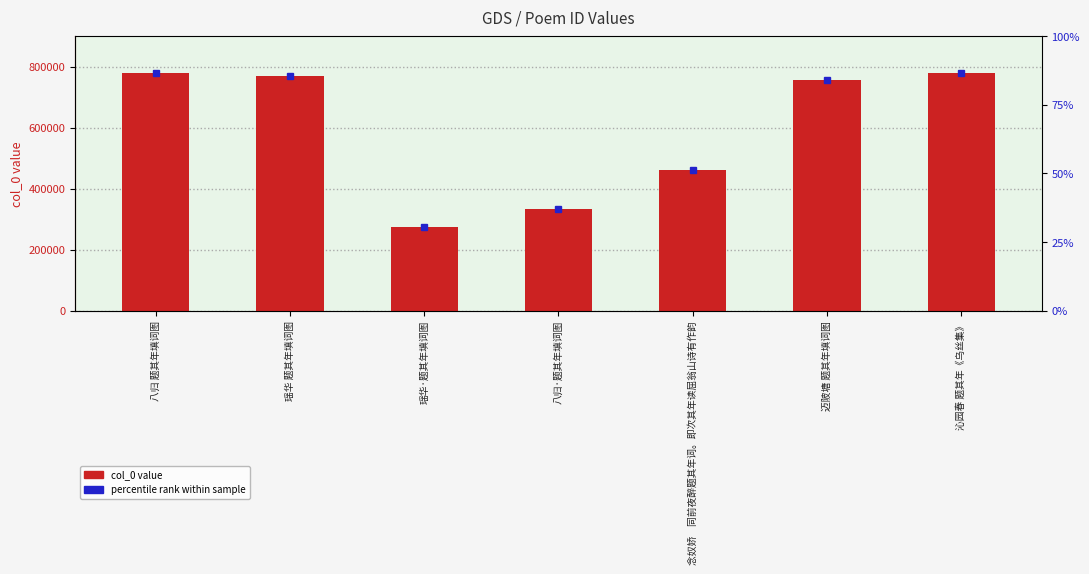

What is the sum of all values?

4152874